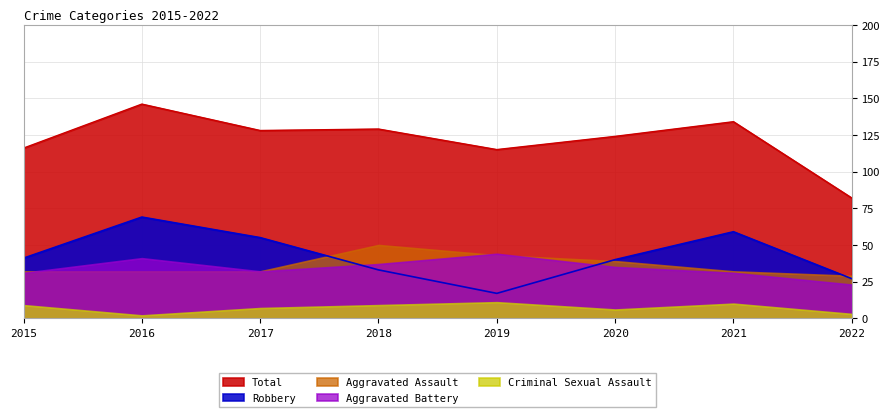

Is it true that Aggravated Assault equals 50 at 2018?

True